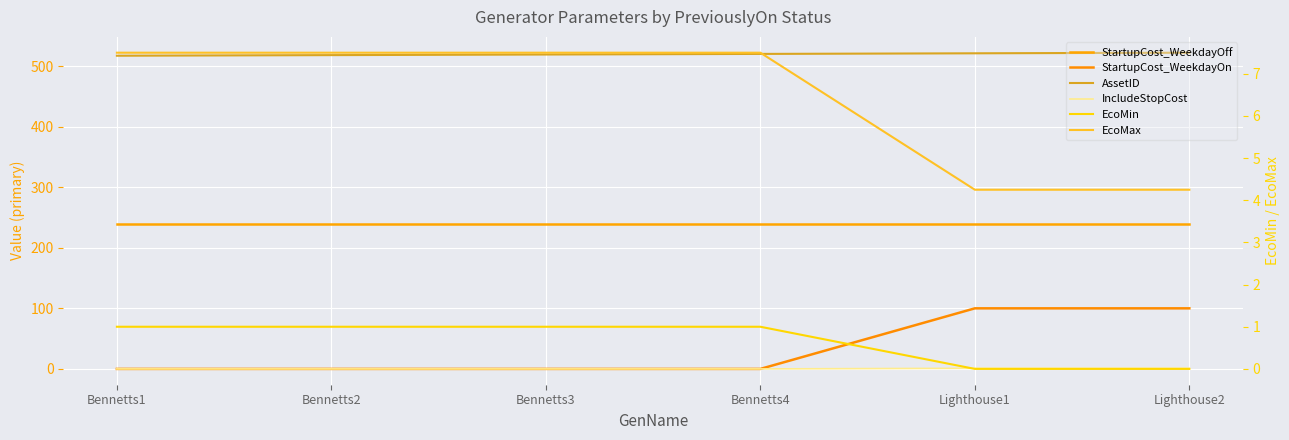

Which has a higher value, Lighthouse2 or Bennetts2?

Lighthouse2